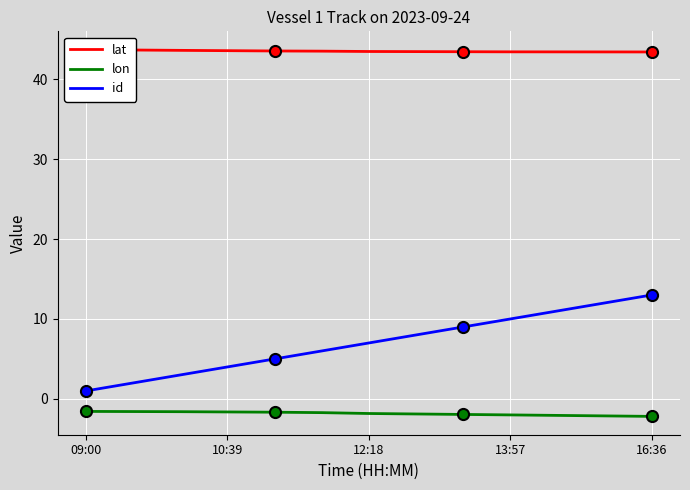

True or false: id has a value of 6.9 at 10:39.

False